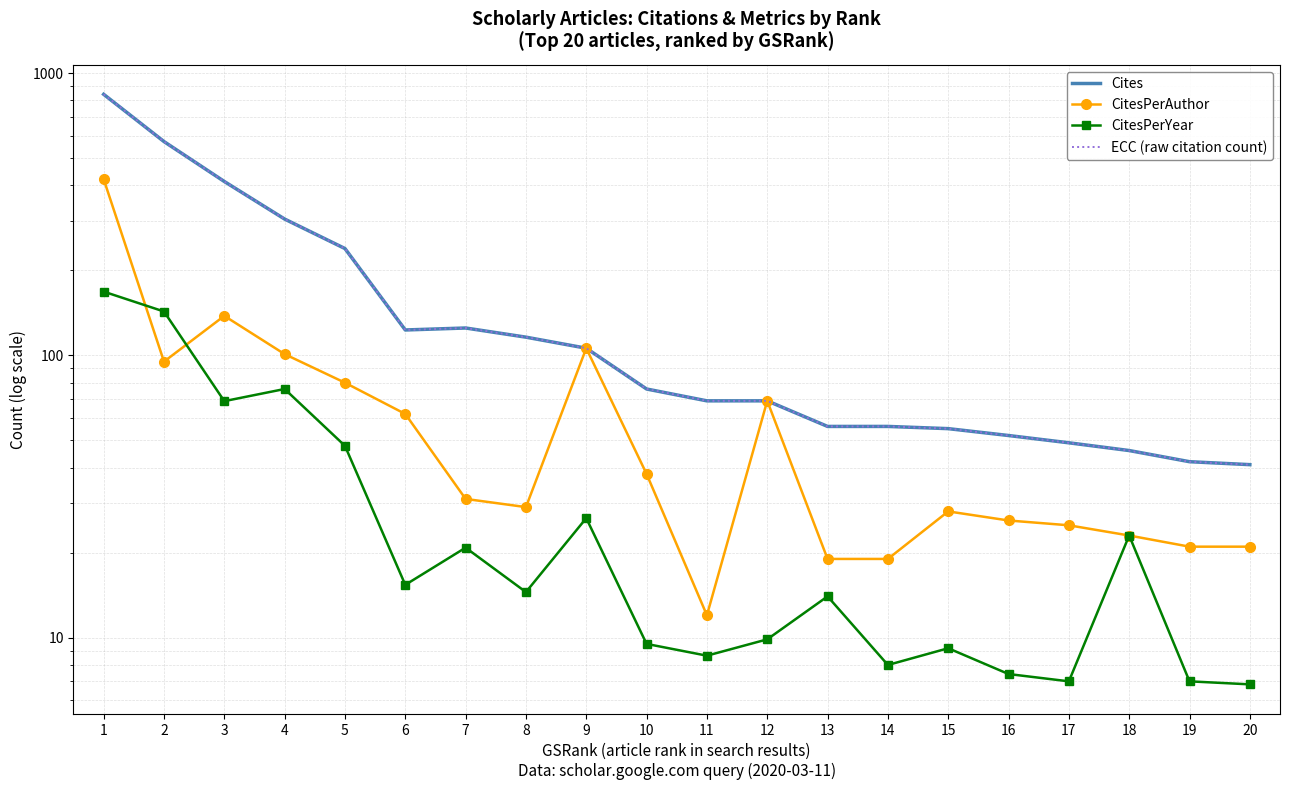

At which label does CitesPerYear reach its peak?

1